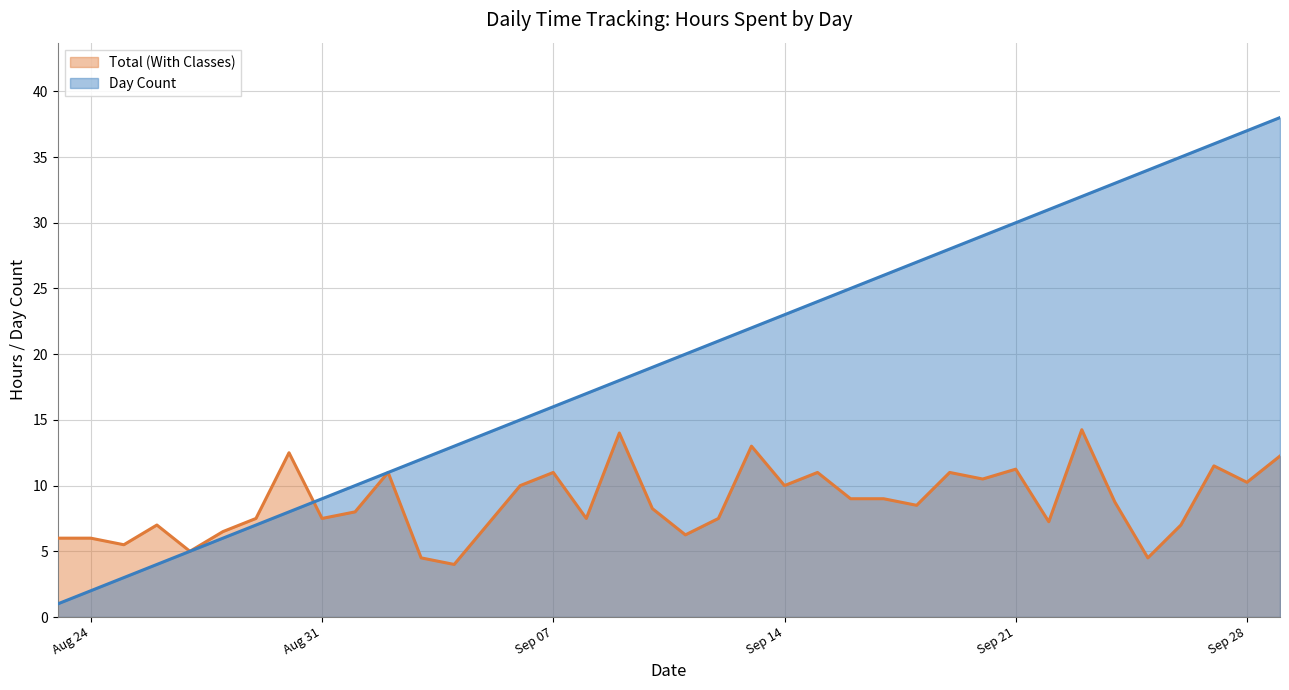

Which series has the widest spread of values?

Day Count